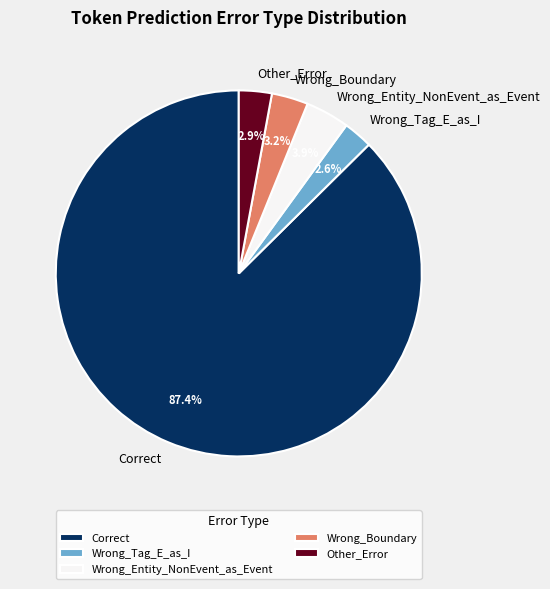

Count the number of slices in the pie.

5